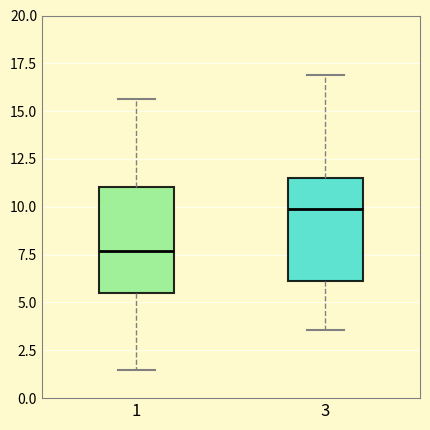

Reading left to right, transcribe this box plot: for each box, give where its median line is, the range the box spans, and where its two whiskers end, as read against the y-axis. The values are not printed on the chart, so give them approximately, as read against the axis.

1: median 7.5, box 5.5 to 11.0, whiskers 1.5 to 15.5
3: median 10.0, box 6.0 to 11.5, whiskers 3.5 to 17.0